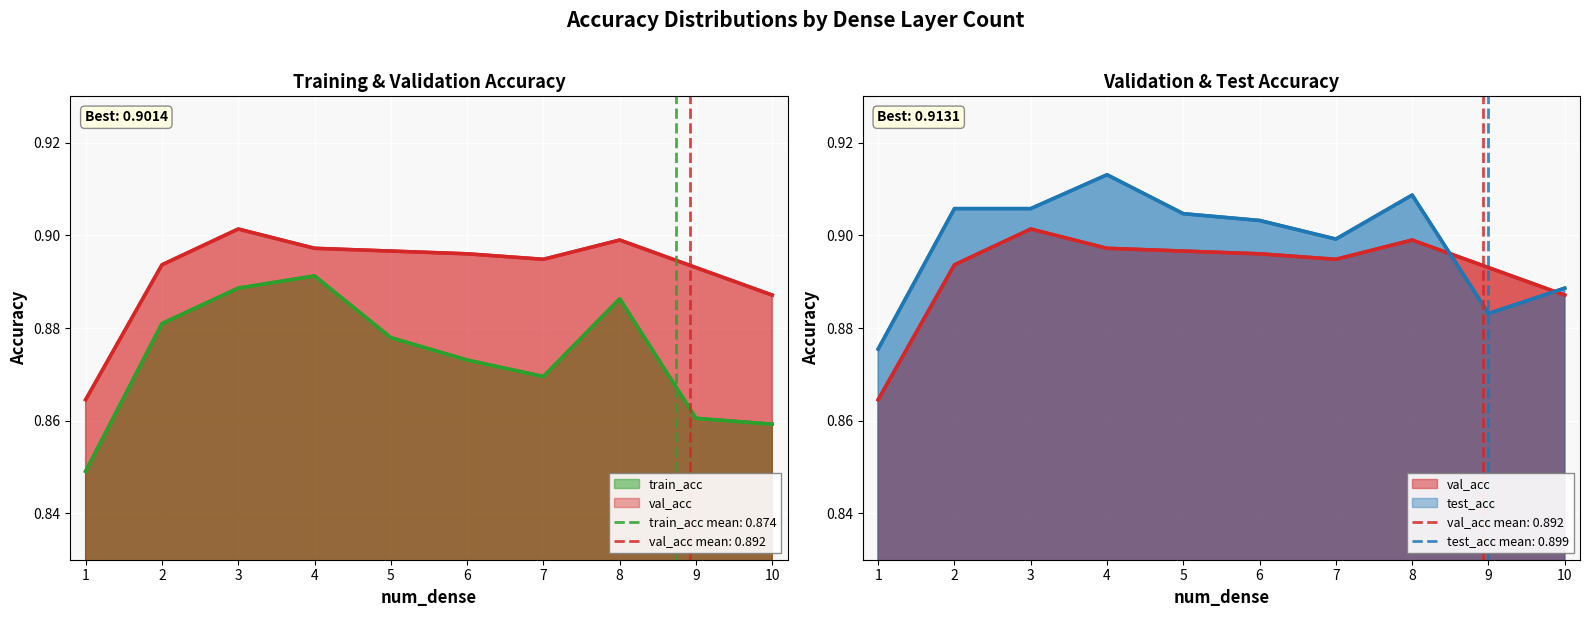

Does the chart display data point markers on the line(s)?

No